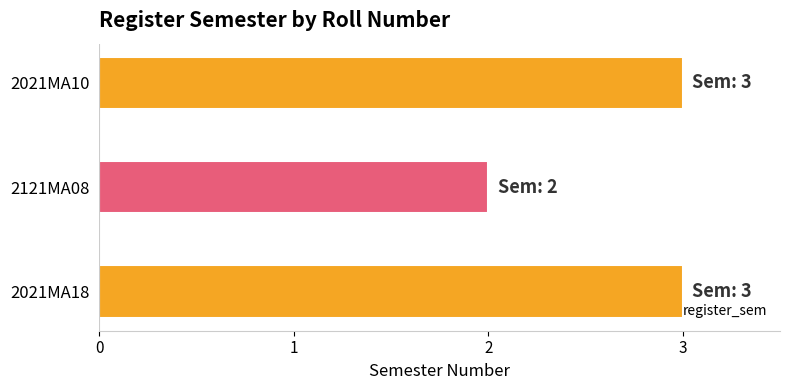

What is the sum of all values?

8